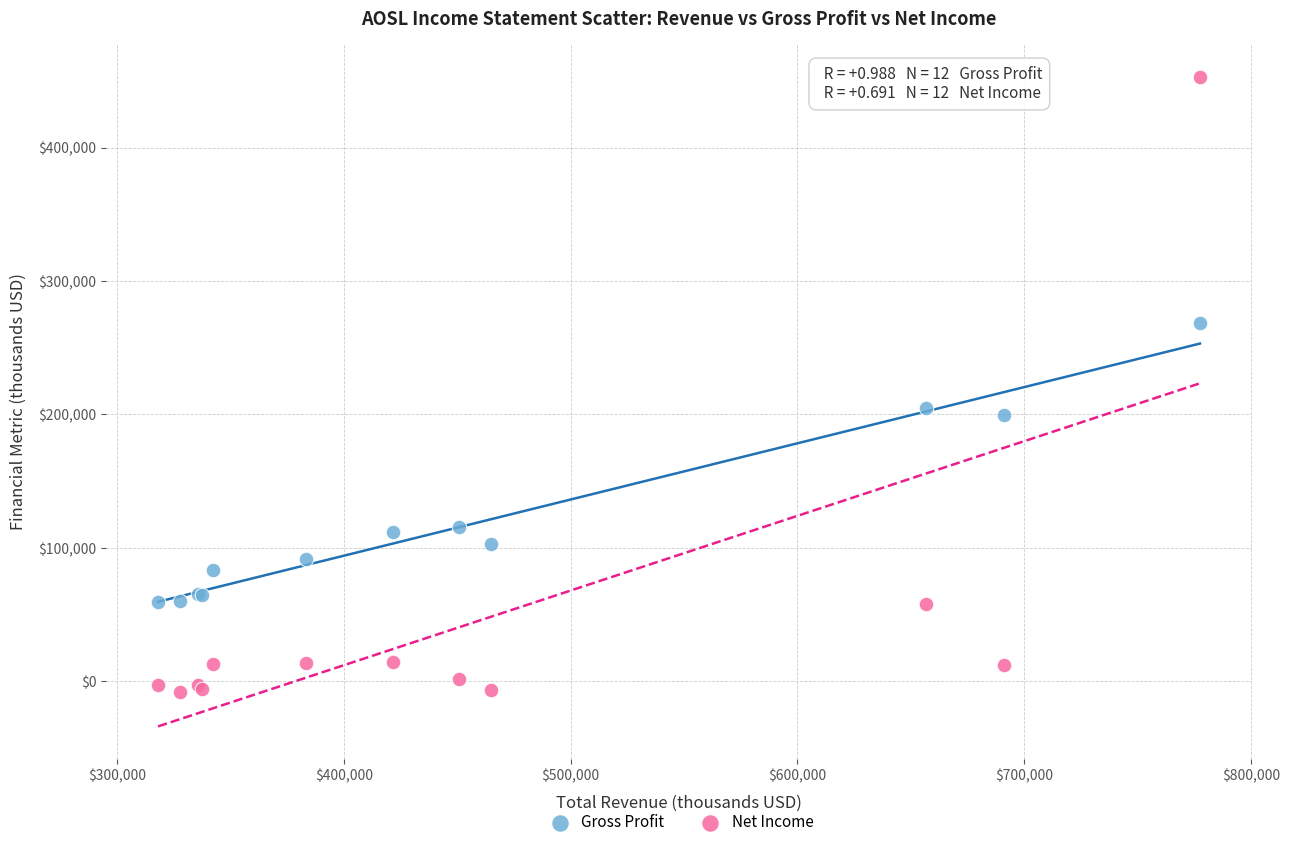

Which series contains the lowest Y value?

Net Income